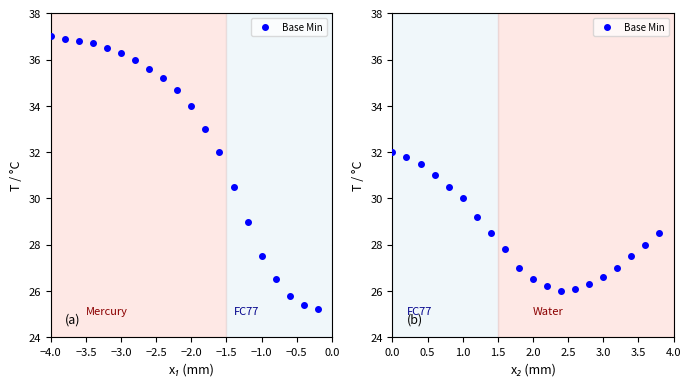

What is the sum of all values?

568.0